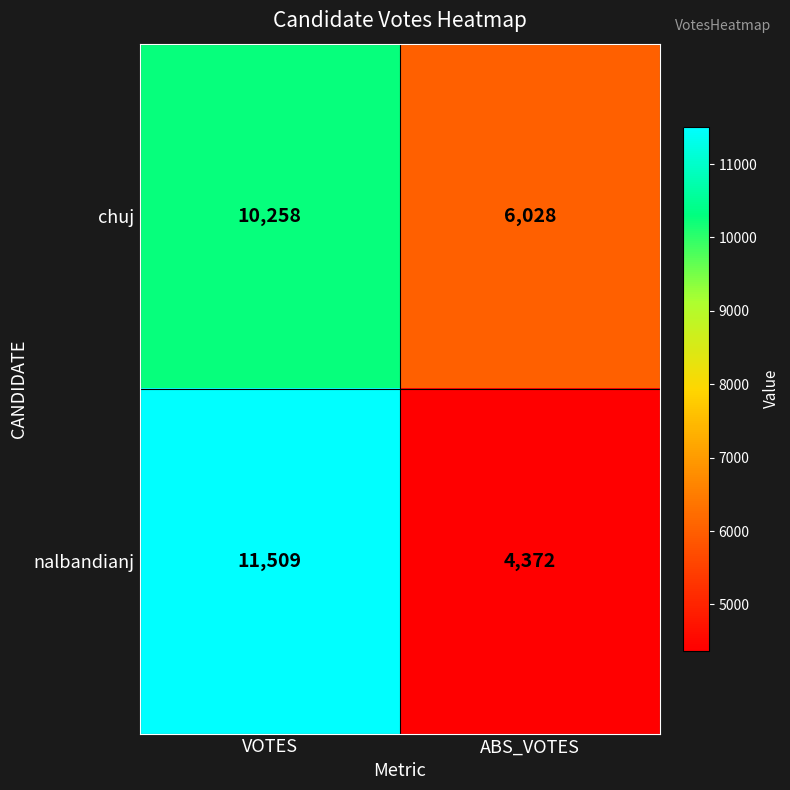

Reading right to left, transcribe all the data shown in this chart.

chuj: 6028	10258
nalbandianj: 4372	11509